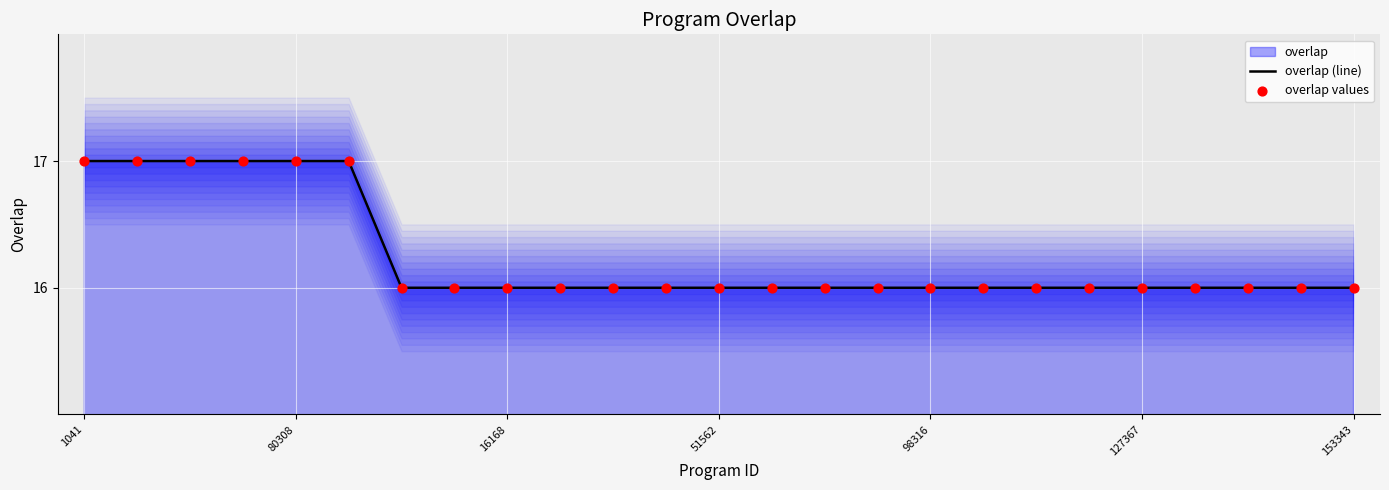

At which category is the sum across all series the highest?

1041